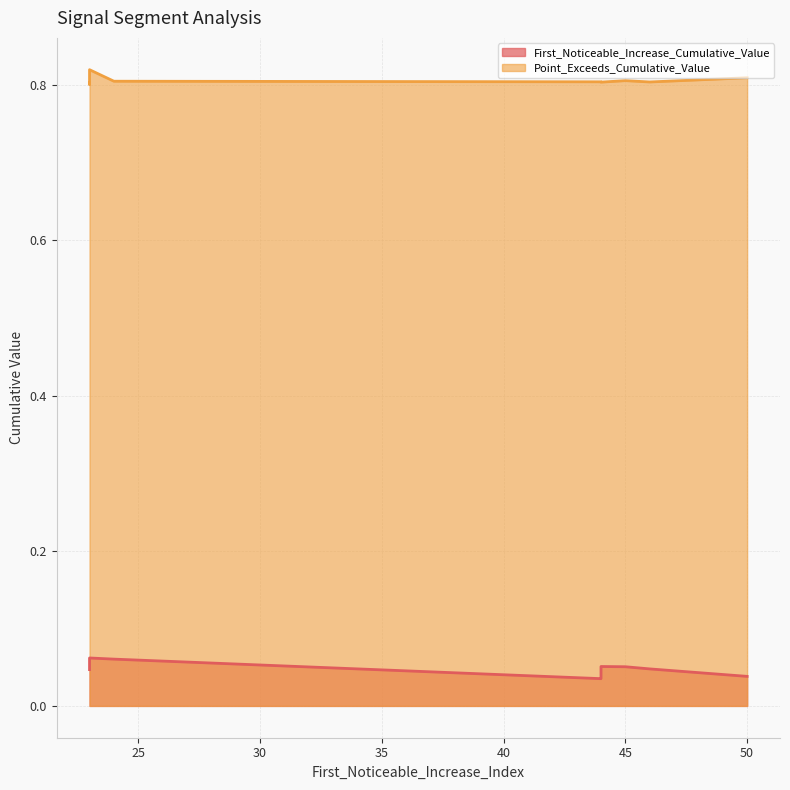

What are all the series names shown in the legend?

First_Noticeable_Increase_Cumulative_Value, Point_Exceeds_Cumulative_Value